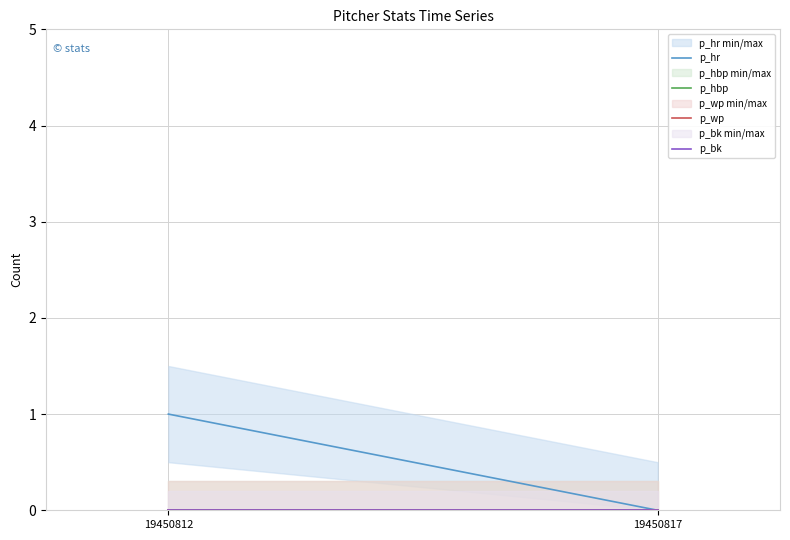

Where is p_wp nearest to the value 0?

19450812